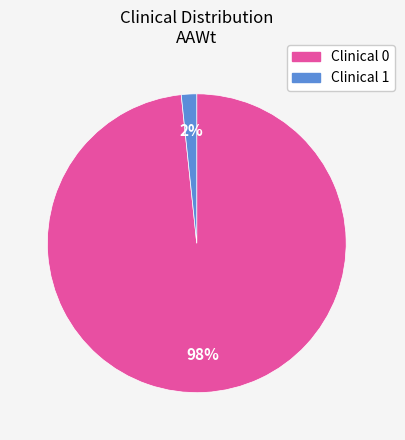

Does any single category account for the majority?

Yes